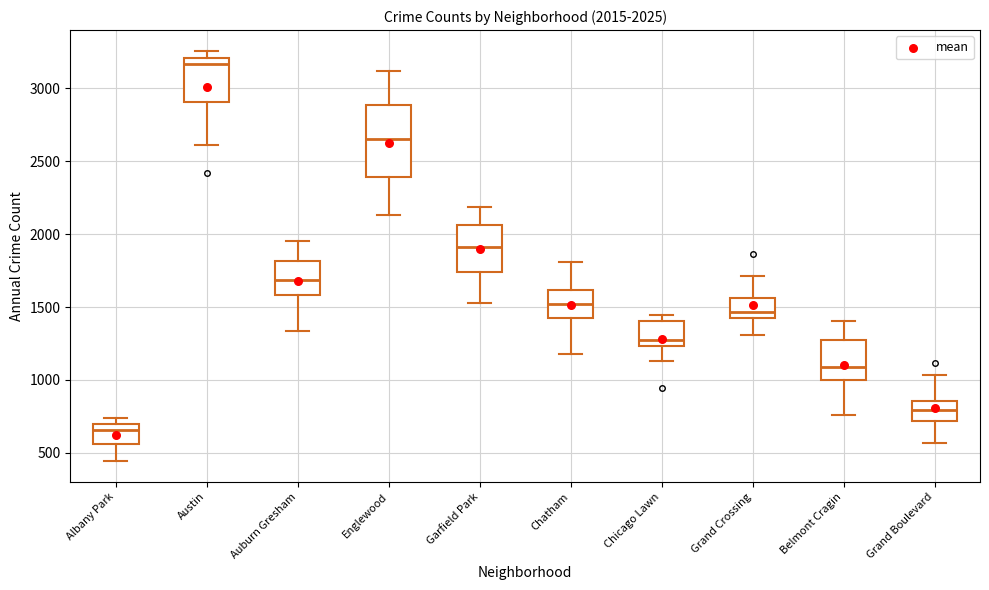

Comparing the boxes themselves (not the whiskers), which one is the tallest?

Englewood